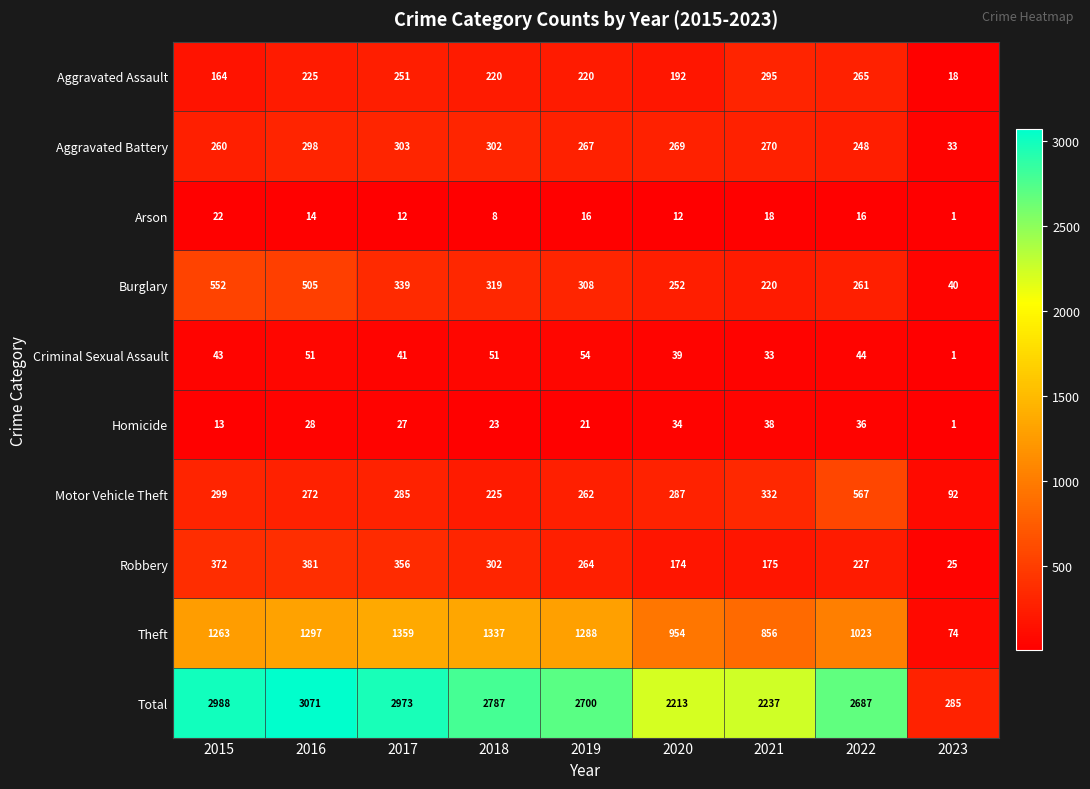

What is the difference between the maximum and minimum values in the Motor Vehicle Theft series?

475